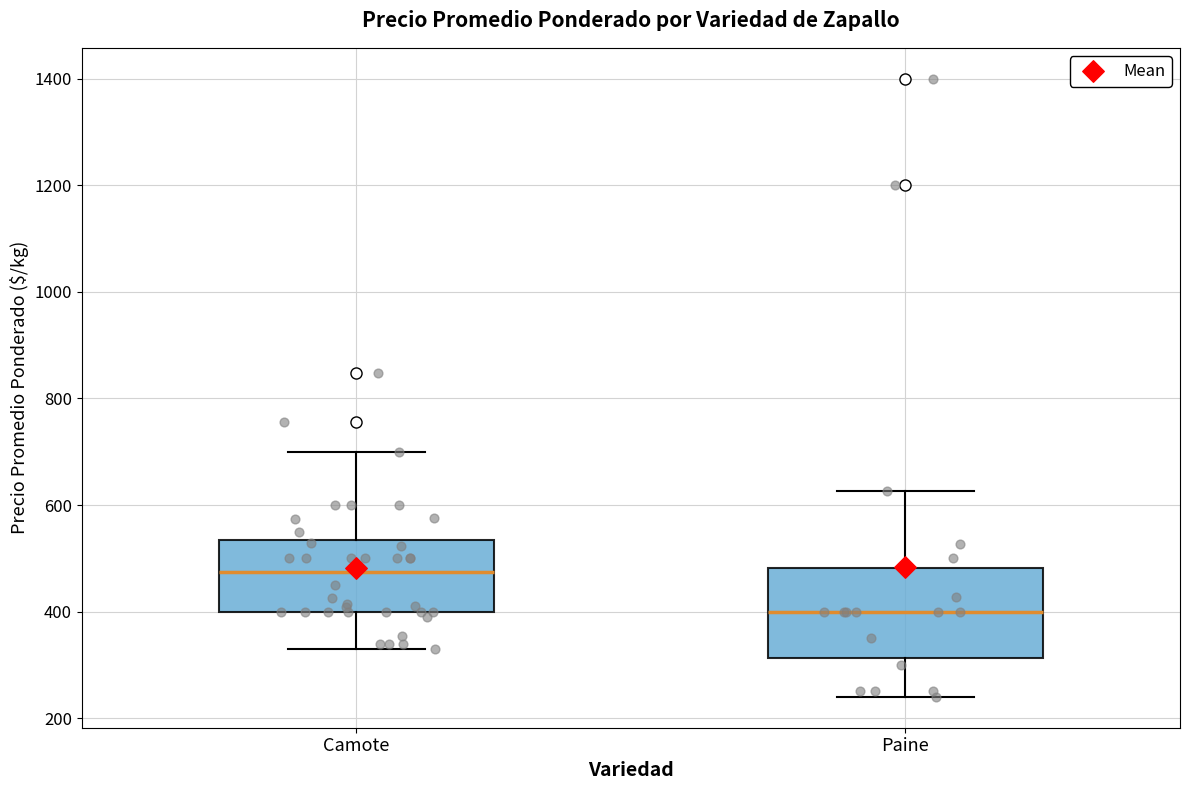

Comparing the boxes themselves (not the whiskers), which one is the tallest?

Paine